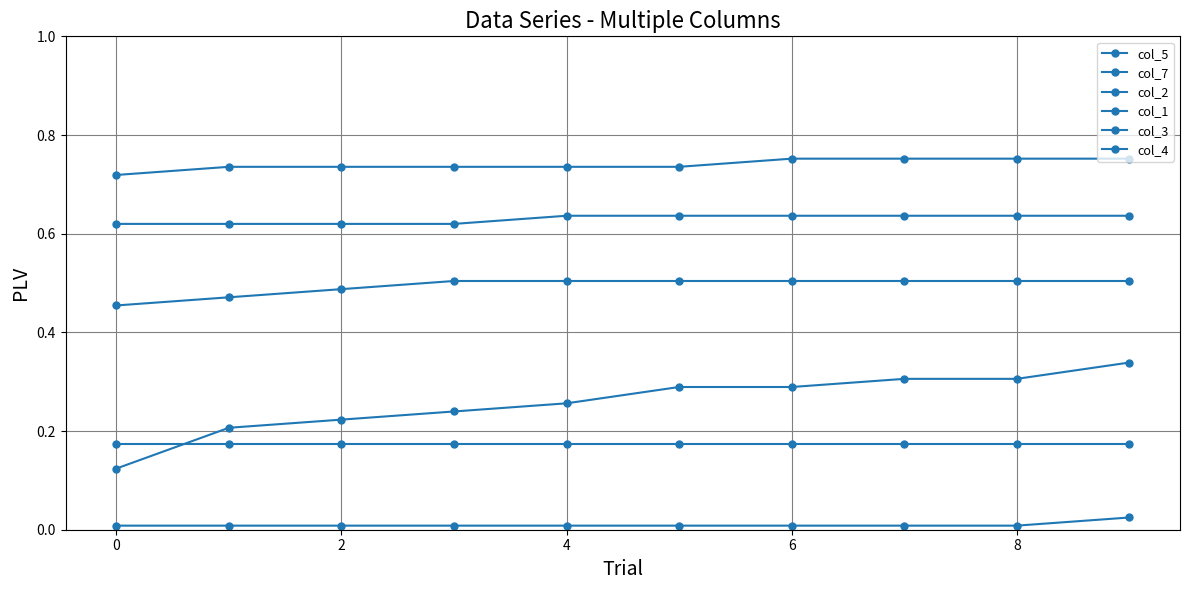

Reading left to right, what are all the values shown in this chart?

col_5: 0.1	0.2	0.2	0.2	0.3	0.3	0.3	0.3	0.3	0.3
col_7: 0.5	0.5	0.5	0.5	0.5	0.5	0.5	0.5	0.5	0.5
col_2: 0.7	0.7	0.7	0.7	0.7	0.7	0.8	0.8	0.8	0.8
col_1: 0.0	0.0	0.0	0.0	0.0	0.0	0.0	0.0	0.0	0.0
col_3: 0.6	0.6	0.6	0.6	0.6	0.6	0.6	0.6	0.6	0.6
col_4: 0.2	0.2	0.2	0.2	0.2	0.2	0.2	0.2	0.2	0.2